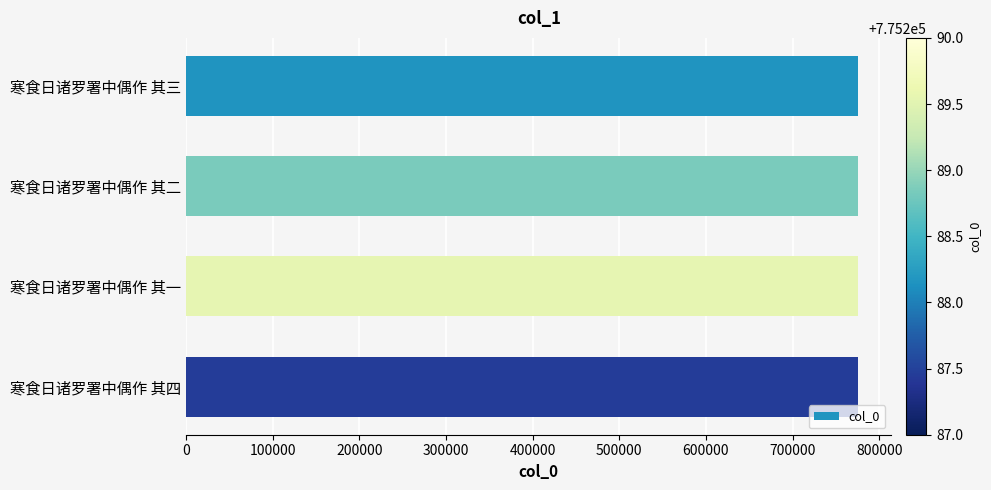

What is the value of the 1st bar from the top?

775289